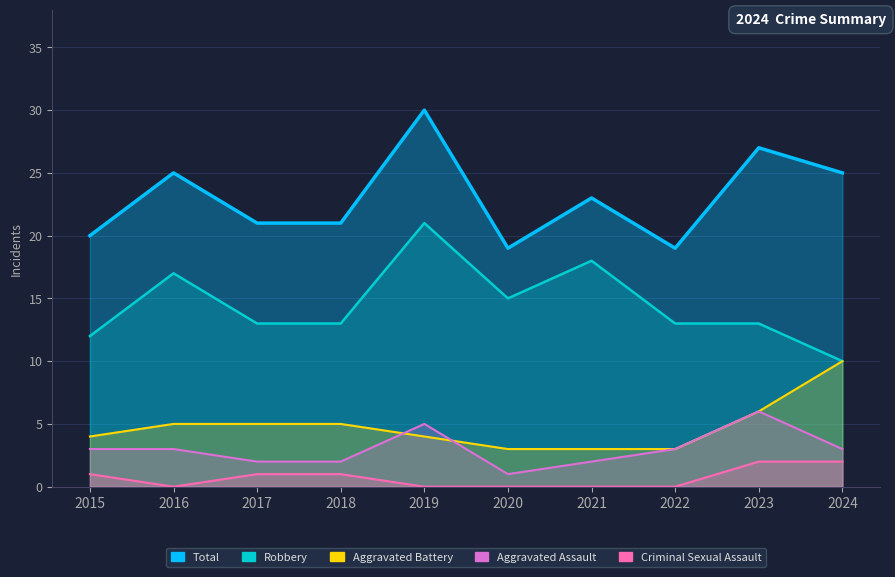

True or false: Aggravated Battery and Total intersect in this chart.

False